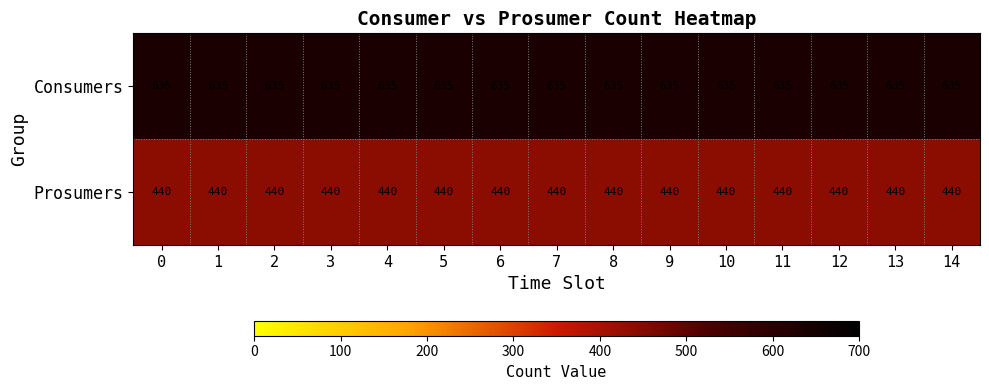

How many distinct data groups are displayed?

2